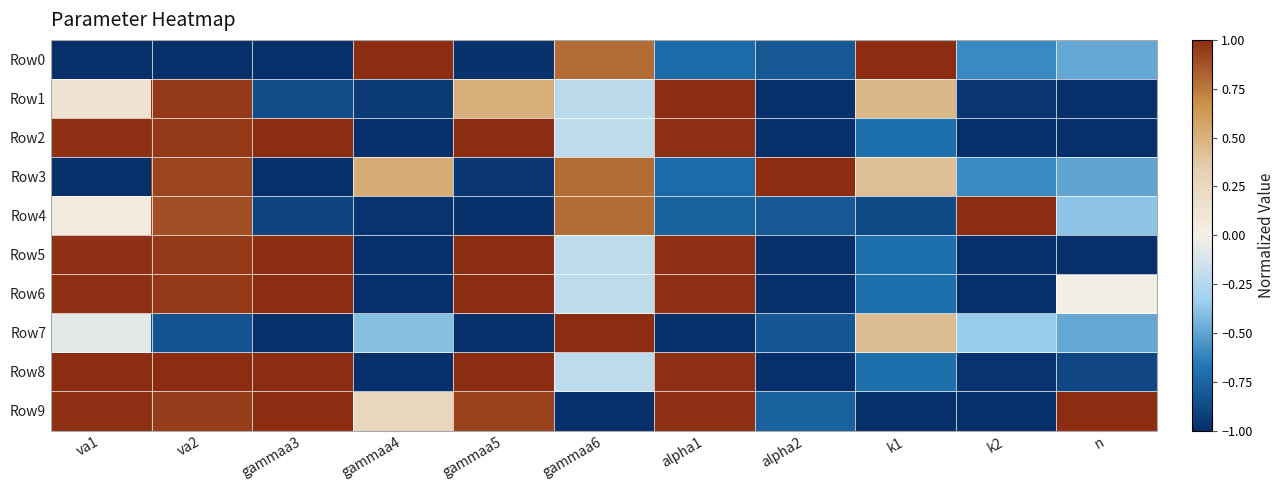

Which has a higher value, va2 or n?

n